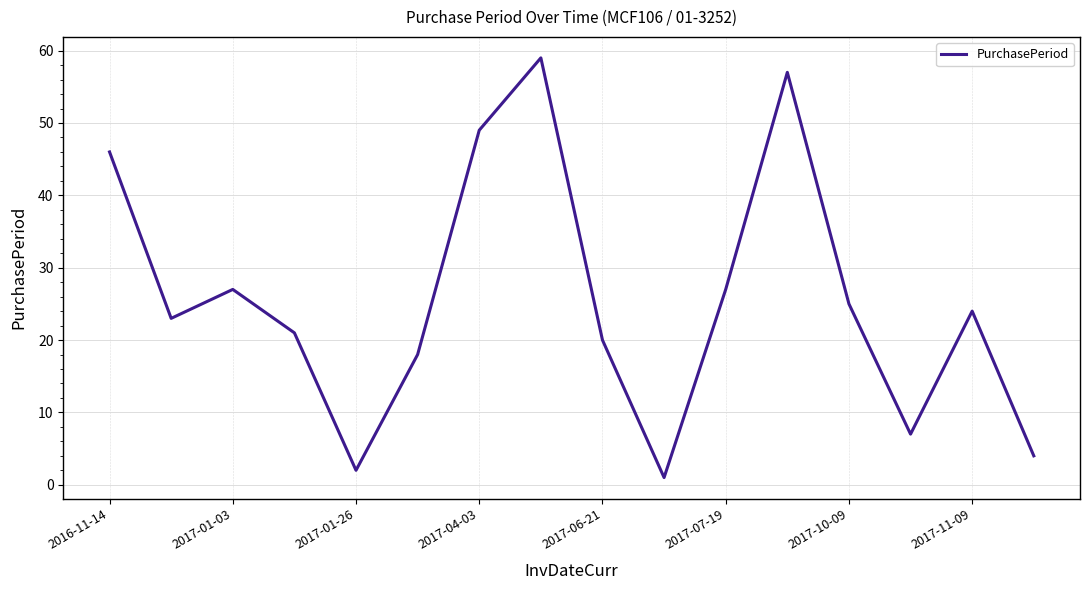

How many categories are shown in the chart?

16